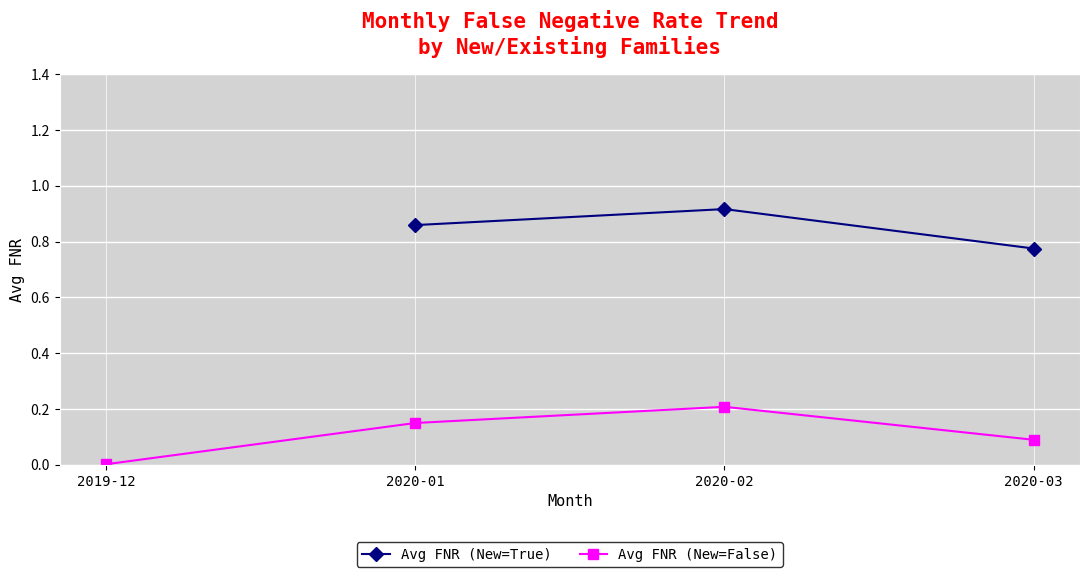

In Avg FNR (New=False), how many points are higher than both neighbors (excluding endpoints)?

1